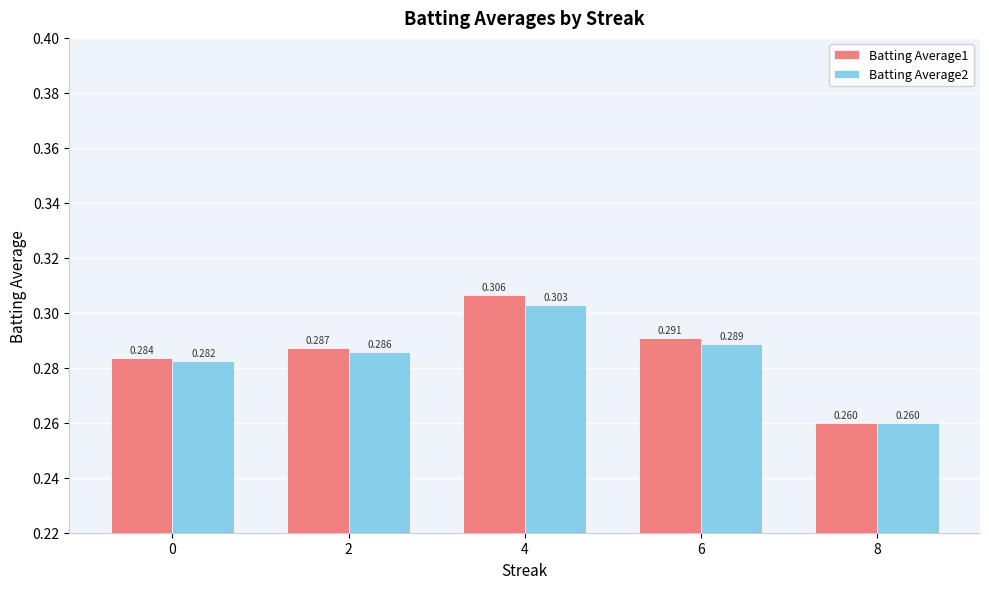

Are the bars grouped side by side (vs. stacked)?

Yes